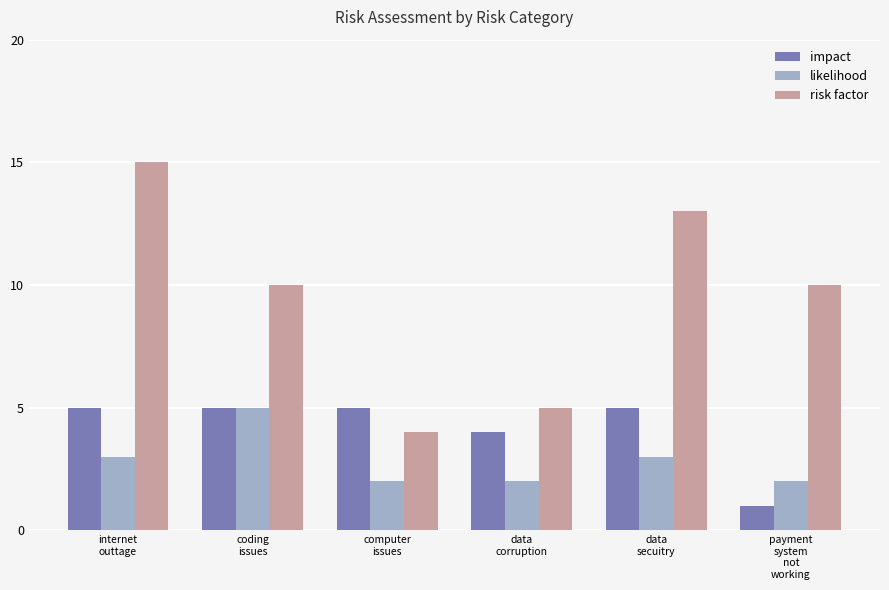

Reading left to right, what are all the values shown in this chart?

impact: internet
outtage=5	coding
issues=5	computer
issues=5	data
corruption=4	data
secuitry=5	payment
system
not
working=1
likelihood: internet
outtage=3	coding
issues=5	computer
issues=2	data
corruption=2	data
secuitry=3	payment
system
not
working=2
risk factor: internet
outtage=15	coding
issues=10	computer
issues=4	data
corruption=5	data
secuitry=13	payment
system
not
working=10